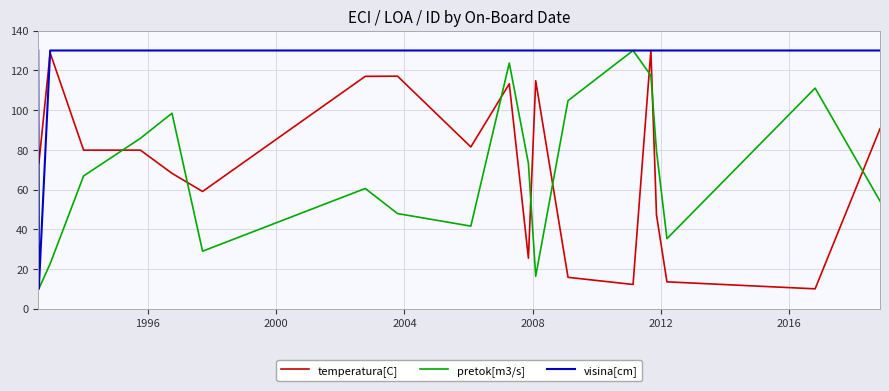

What is the difference between the maximum and minimum values in the visina[cm] series?

120.0